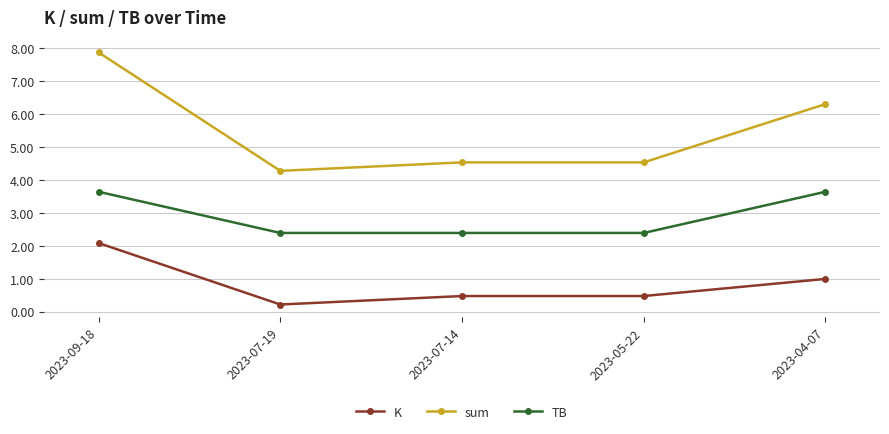

How many data points does each series have?

5